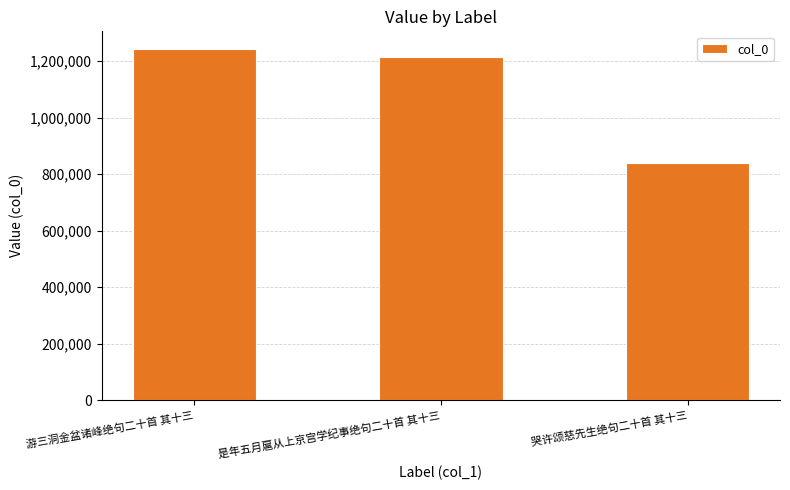

What is the difference between the maximum and second lowest values?

27583